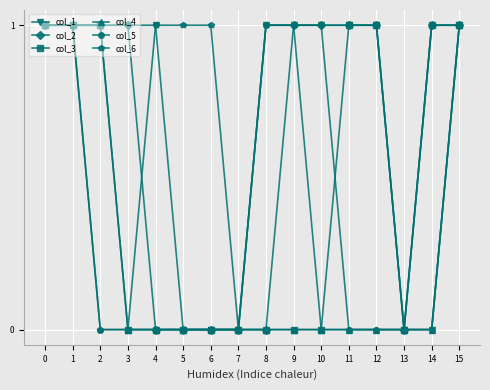

What is the value of the col_2 point at the 10th from the left?

1